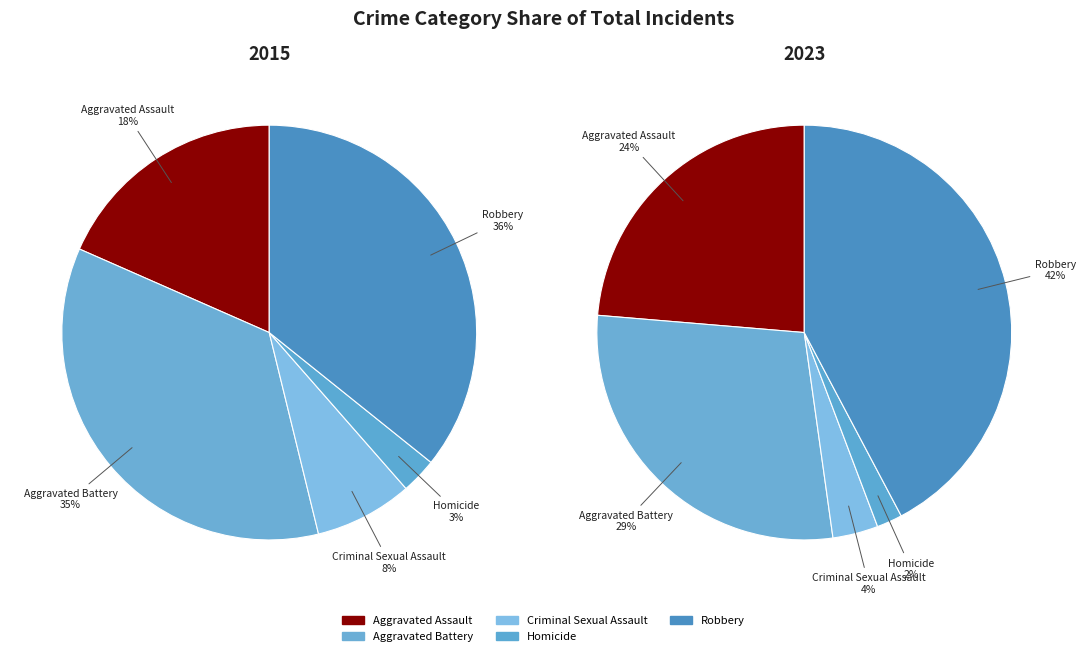

Which slice is the smallest?

Homicide